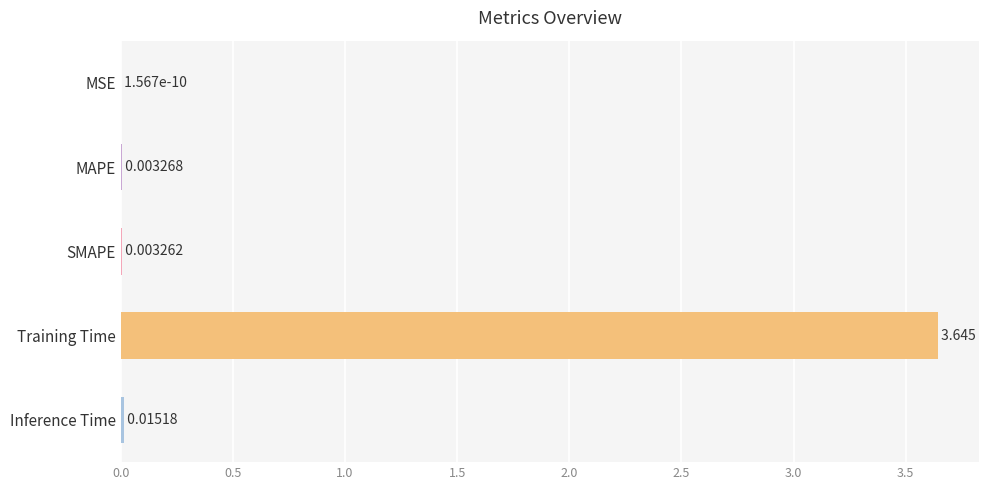

At which label is the value closest to 1?

Inference Time